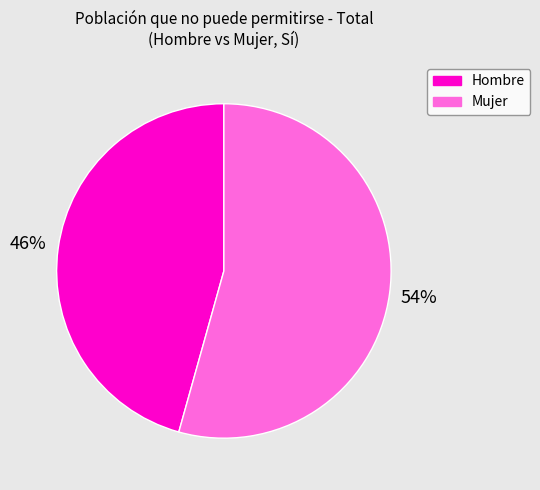

Is there a majority slice in this chart?

Yes